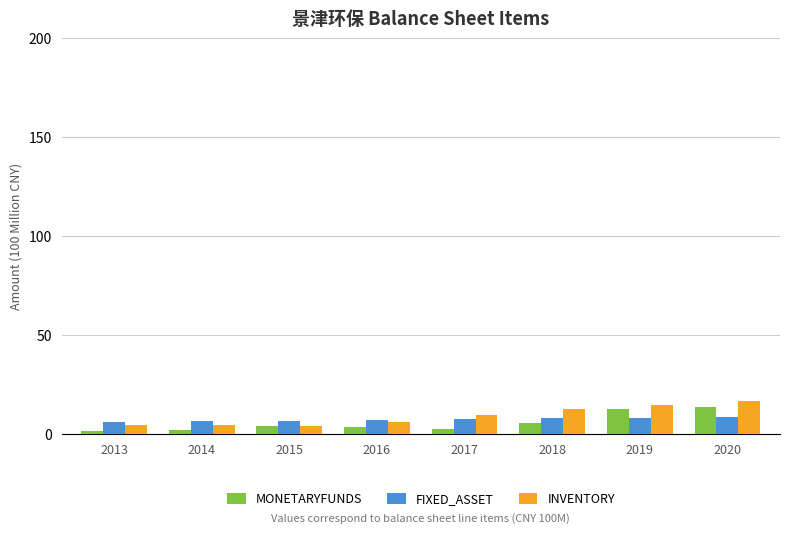

What is the spread (max minus min) of values at 2020?

8.2